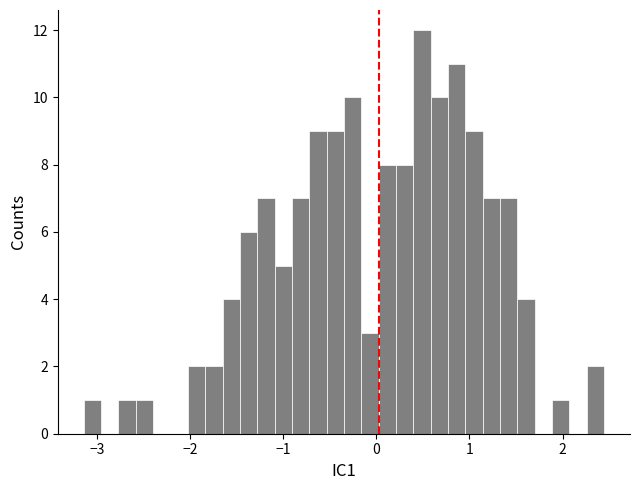

Around what value on the x-axis is the tallest bar? Give the approximate position of its centre, as read against the axis.

0.5